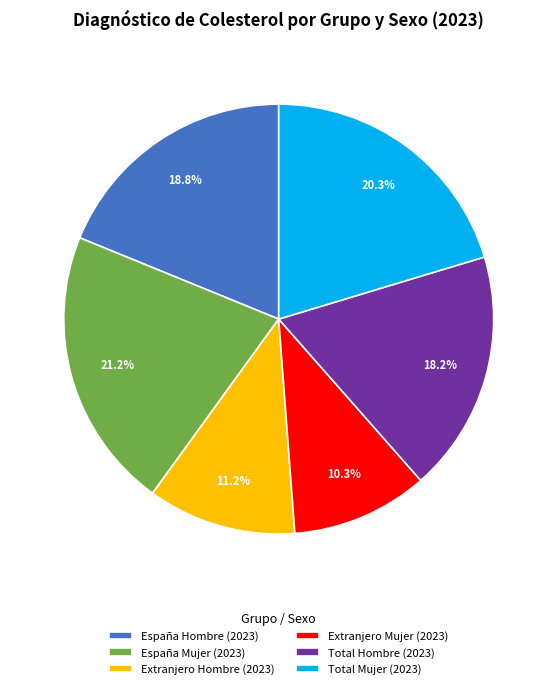

To the nearest percent, what percentage of the pie is Total Mujer?

20%